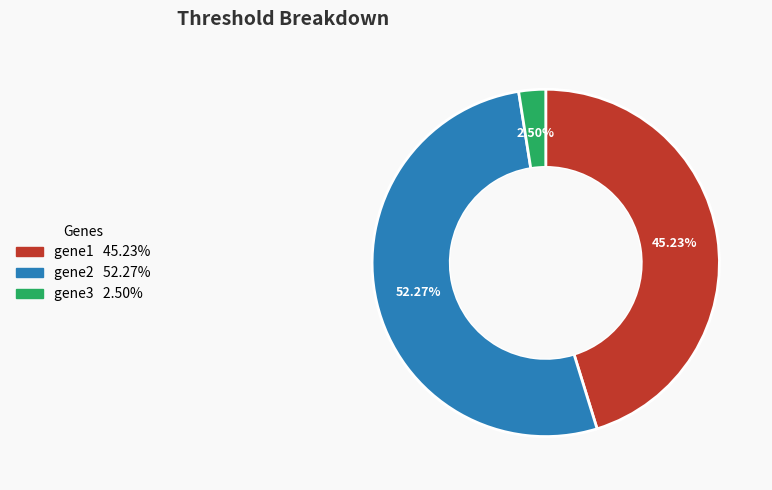

Approximately how many times larger is the value at gene2 compared to gene1?

1.2